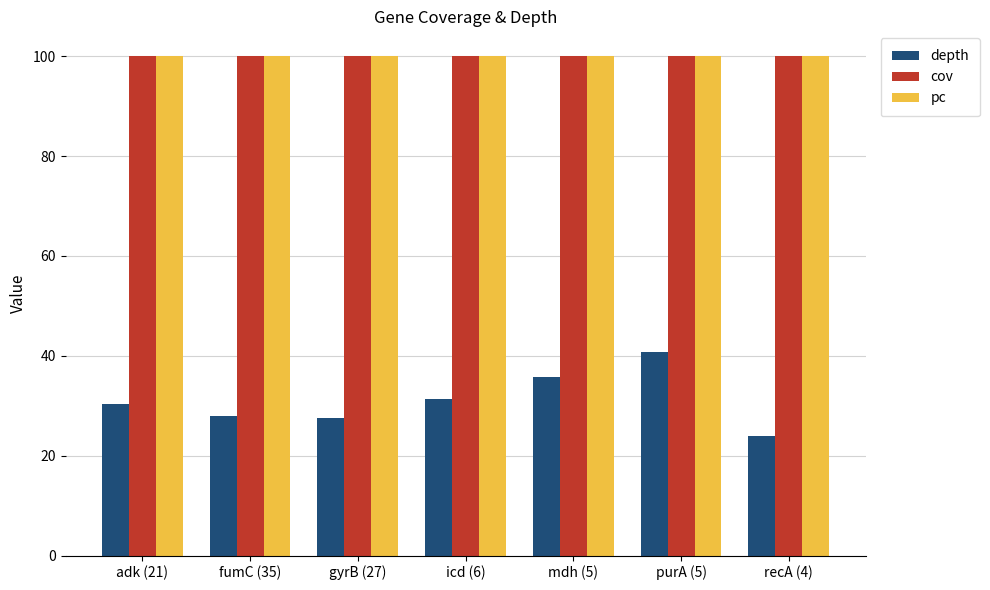

What is the total value across all series at recA (4)?

224.0